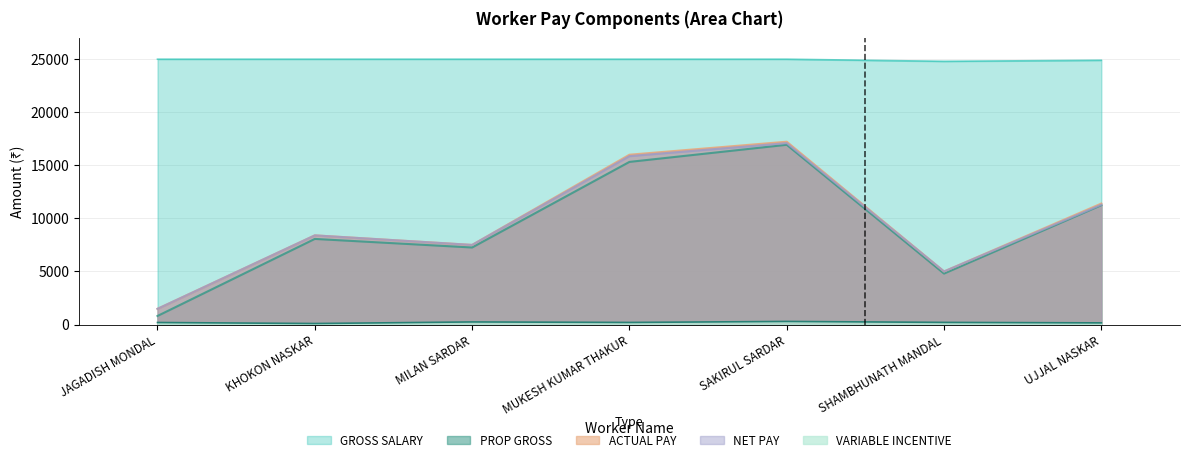

What are all the series names shown in the legend?

GROSS SALARY, PROP GROSS, ACTUAL PAY, NET PAY, VARIABLE INCENTIVE